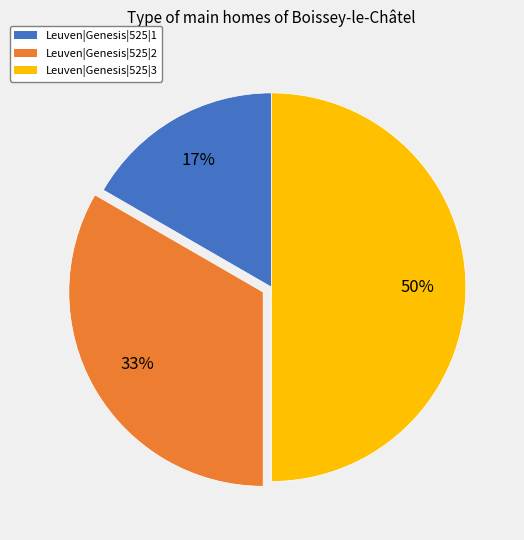

What is the ratio of the value at Leuven|Genesis|525|2 to the value at Leuven|Genesis|525|3?

0.7